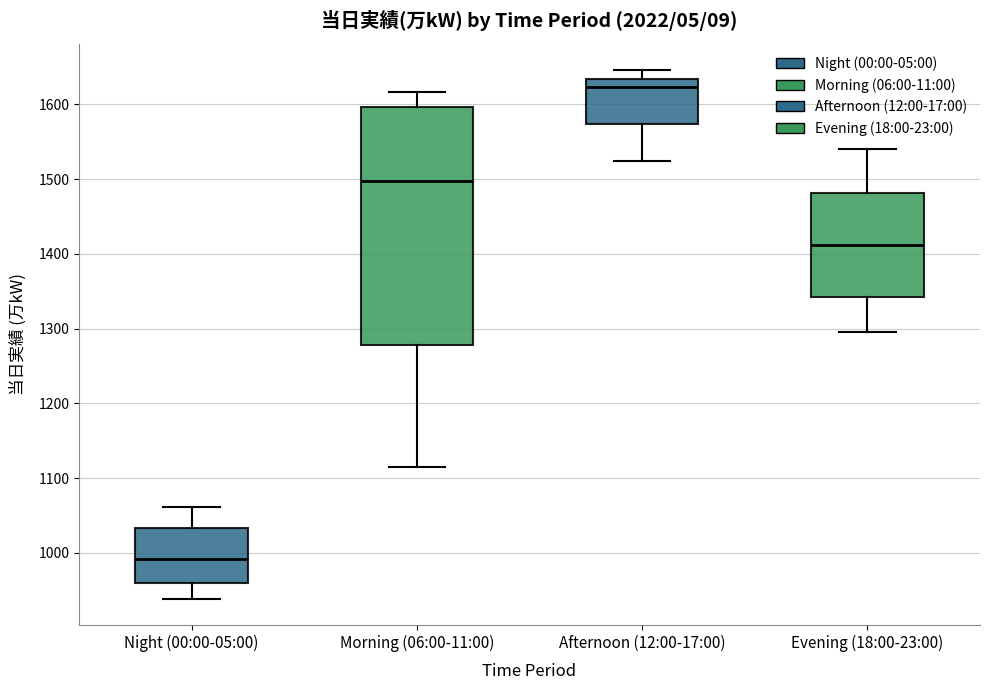

Which box's median line is the highest?

Afternoon (12:00-17:00)